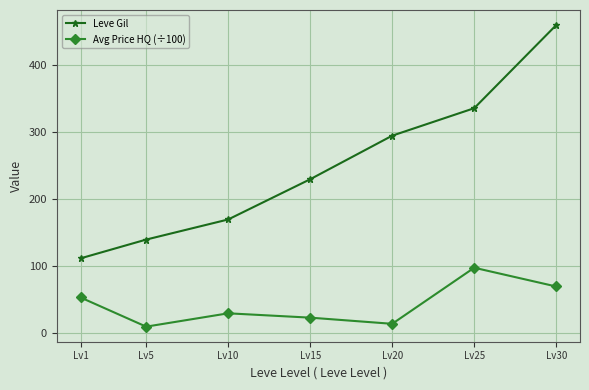

How many data points in Leve Gil are less than 230?

3